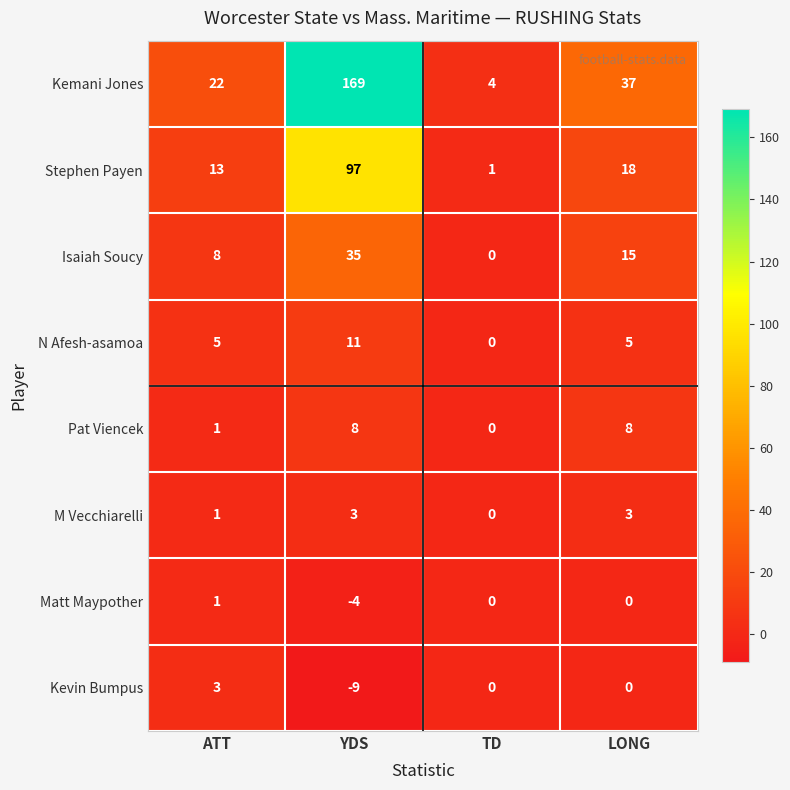

Which series has the widest spread of values?

Kemani Jones